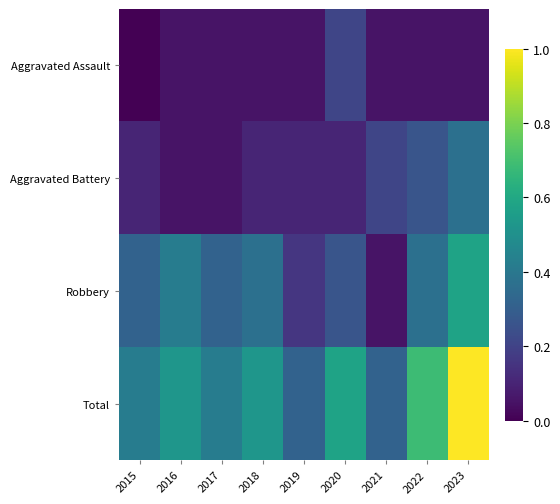

At which category is the sum across all series the highest?

2023